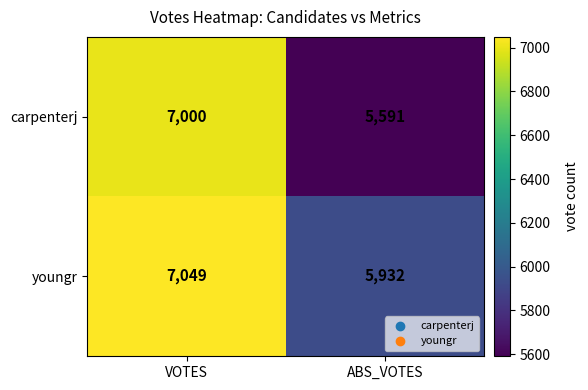

What is the smallest value displayed?

5591